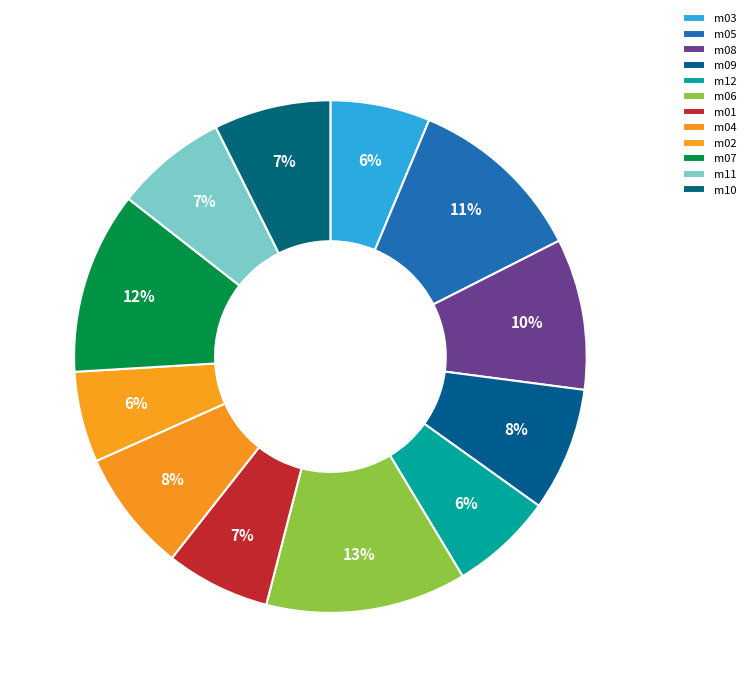

What percentage do m07 and m12 together represent?

18.0%